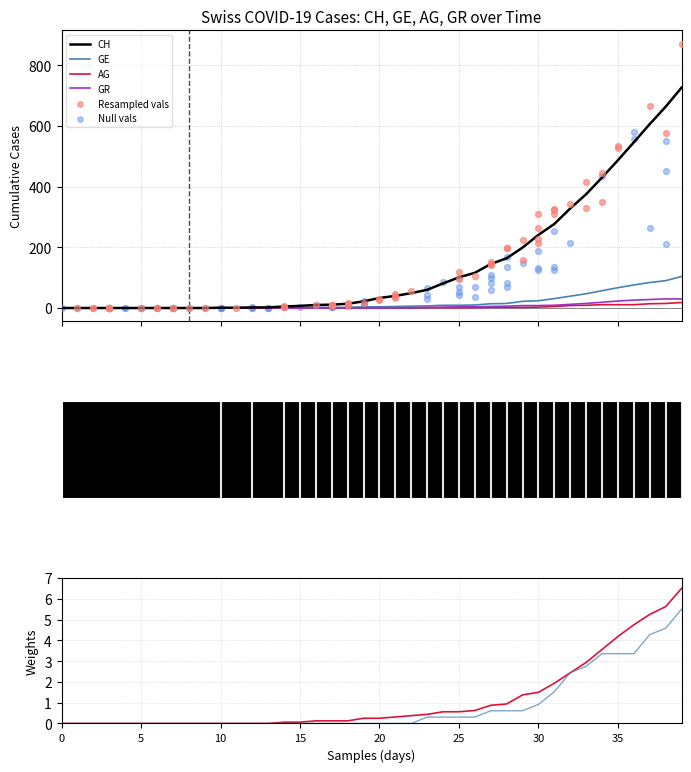

What is the highest value of the GE series?

104